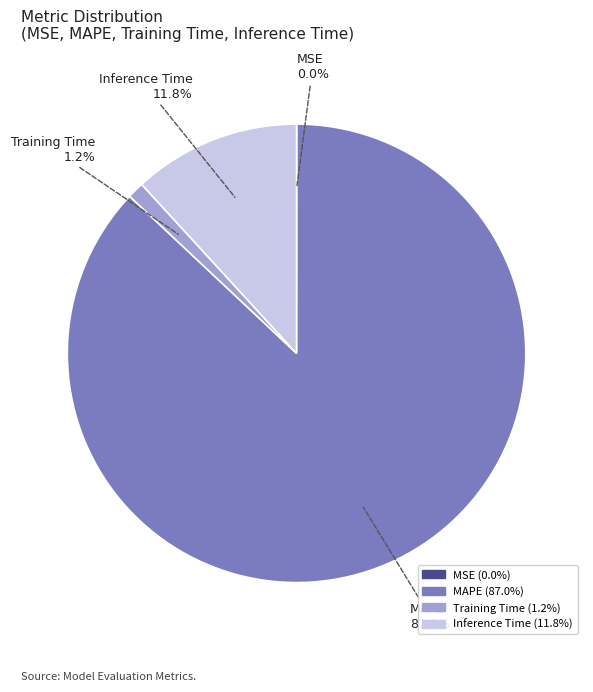

Which has a higher value, Training Time or Inference Time?

Inference Time